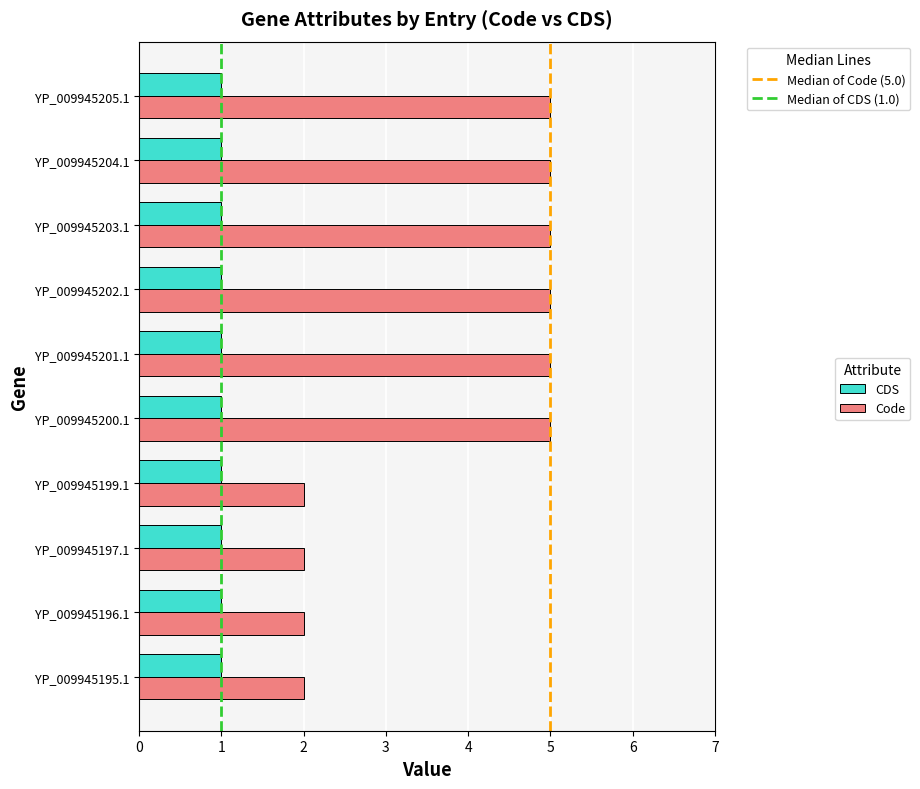

List the series in order of their overall mean, lowest first.

CDS, Code